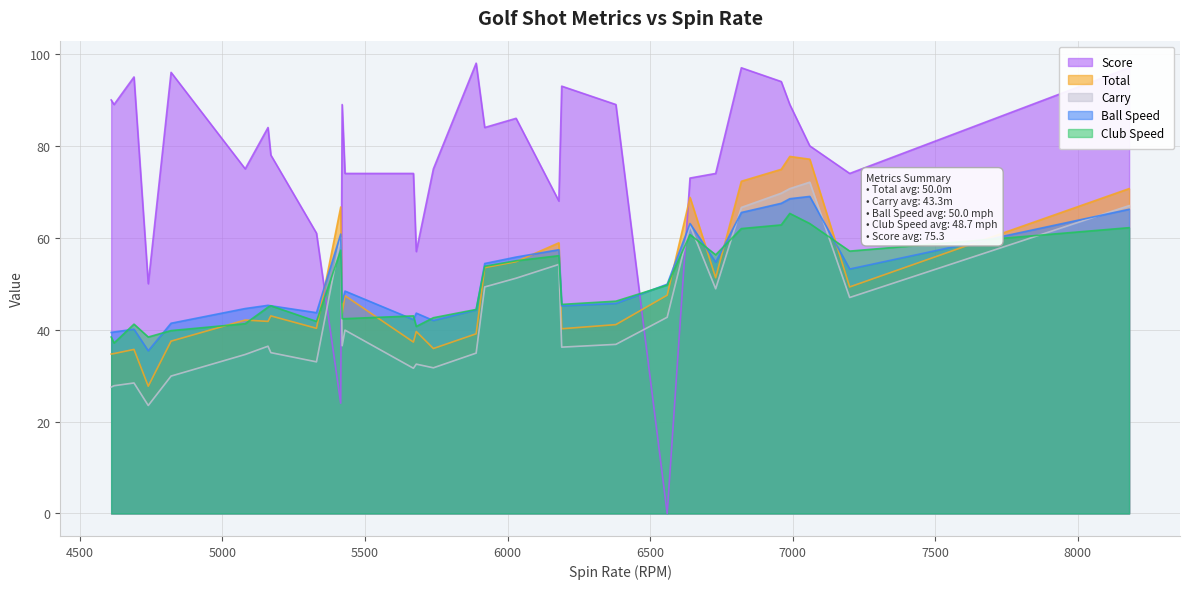

Which series has the widest spread of values?

Score